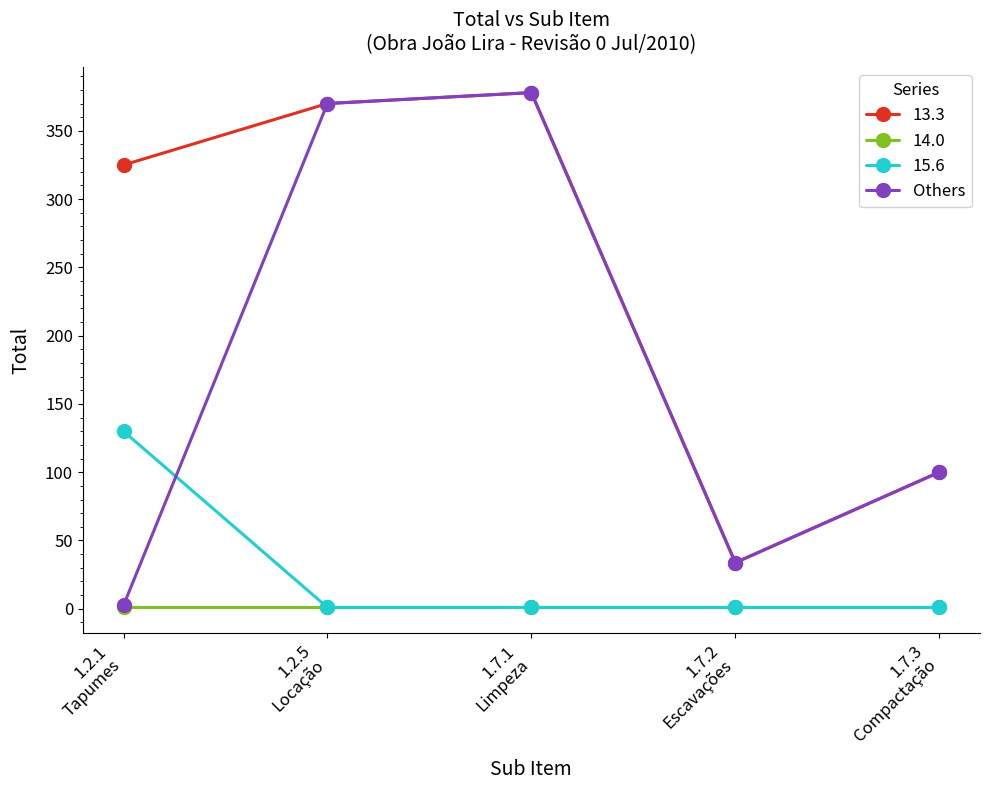

Which series has the largest total across all categories?

13.3